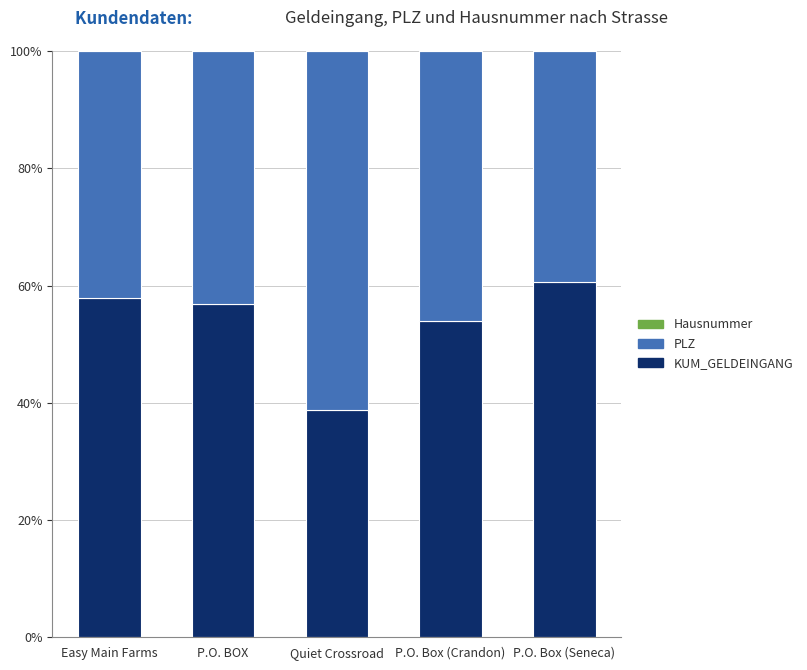

Is it true that KUM_GELDEINGANG equals 101.2 at Easy Main Farms?

False